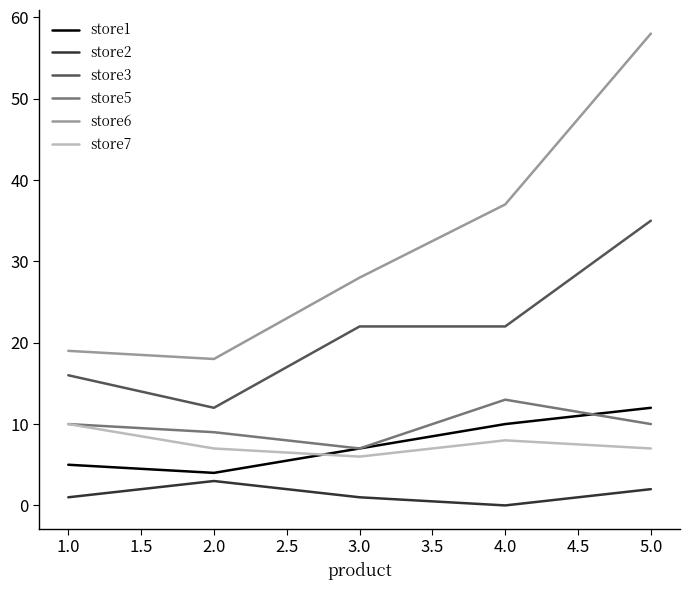

Which series has the largest range (max minus min)?

store6